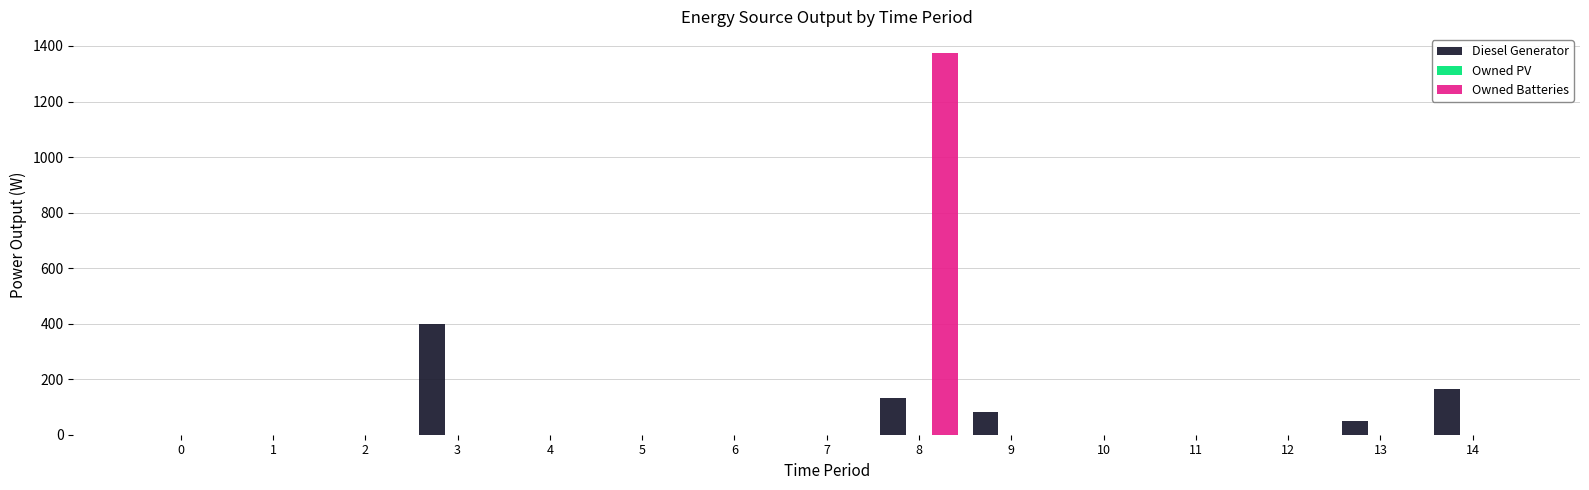

How many data points in Diesel Generator are above 0?

5